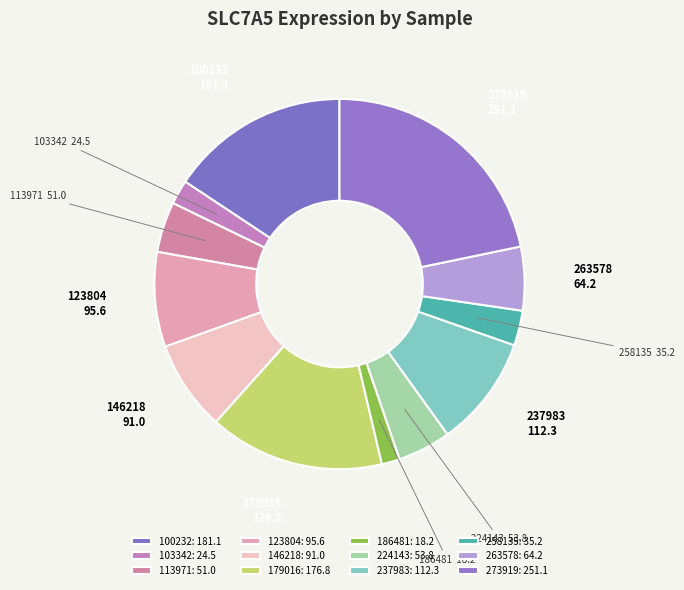

Do 273919 and 100232 together represent more than half of the pie?

No